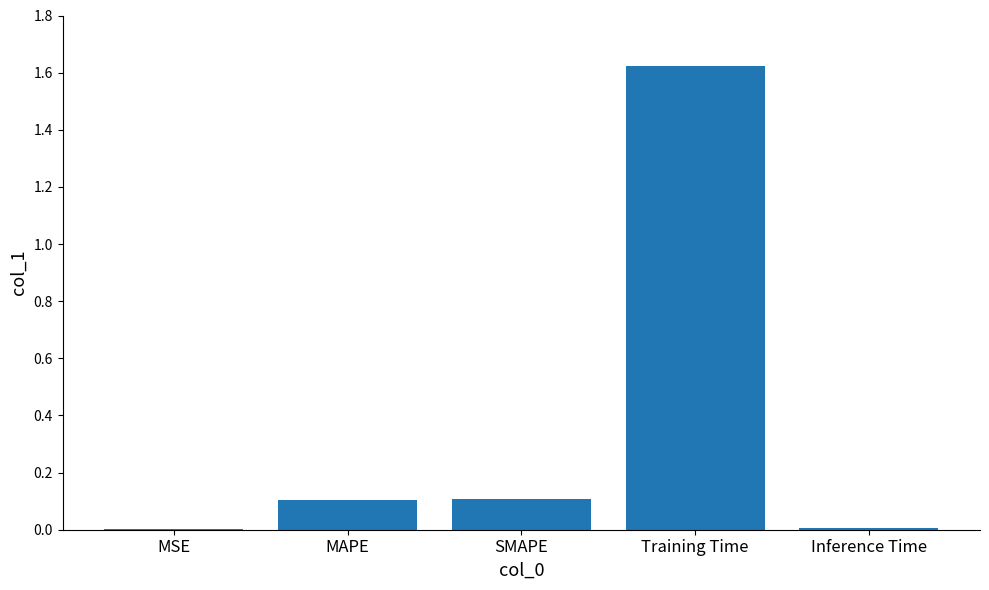

Count the number of categories in the chart.

5